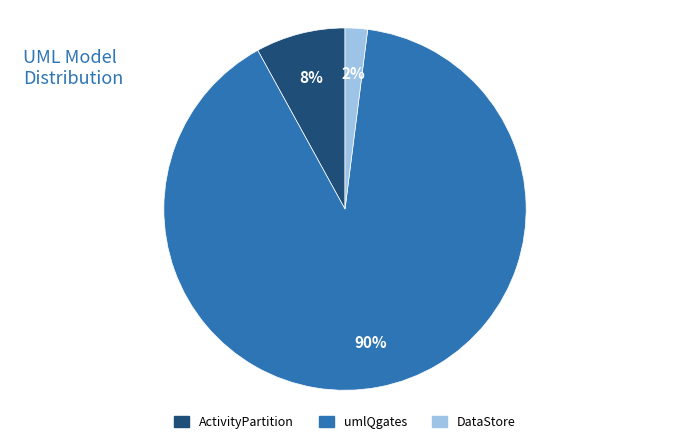

To the nearest percent, what is the average slice percentage?

33%